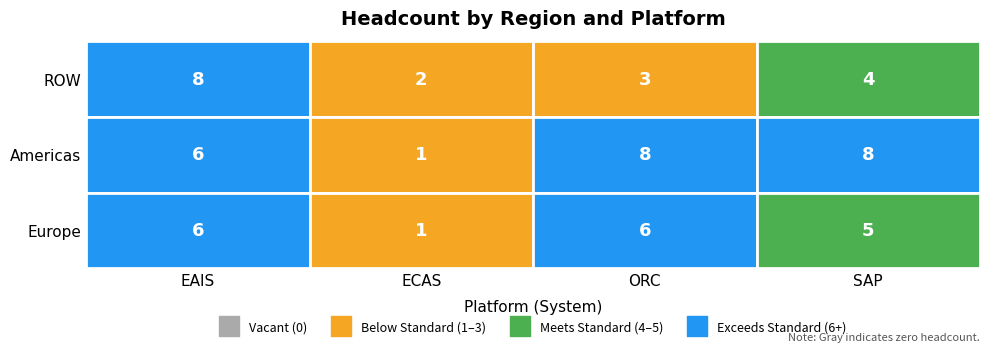

At which label does ROW reach its minimum?

ECAS